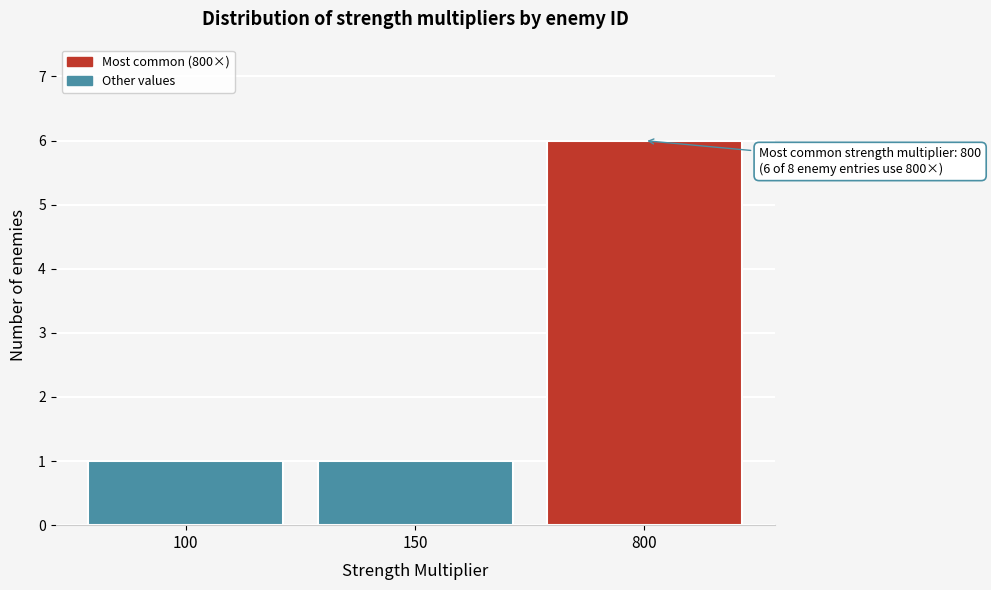

Reading right to left, list all the values displayed in this chart.

800=6	150=1	100=1